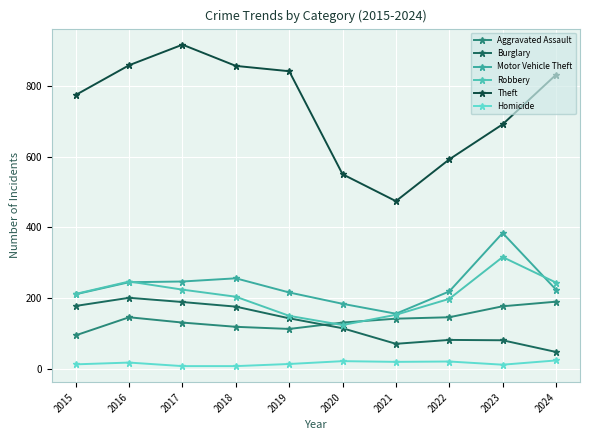

Where does the Robbery series first go above 212?

2016